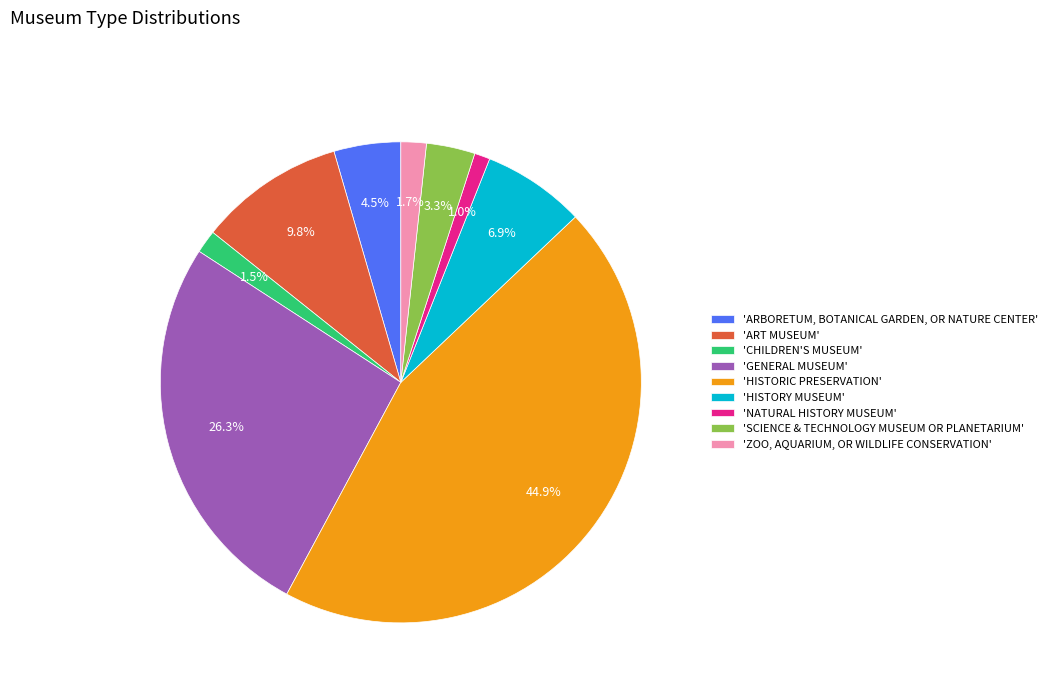

What percentage is NOT represented by 'ZOO, AQUARIUM, OR WILDLIFE CONSERVATION'?

98.3%